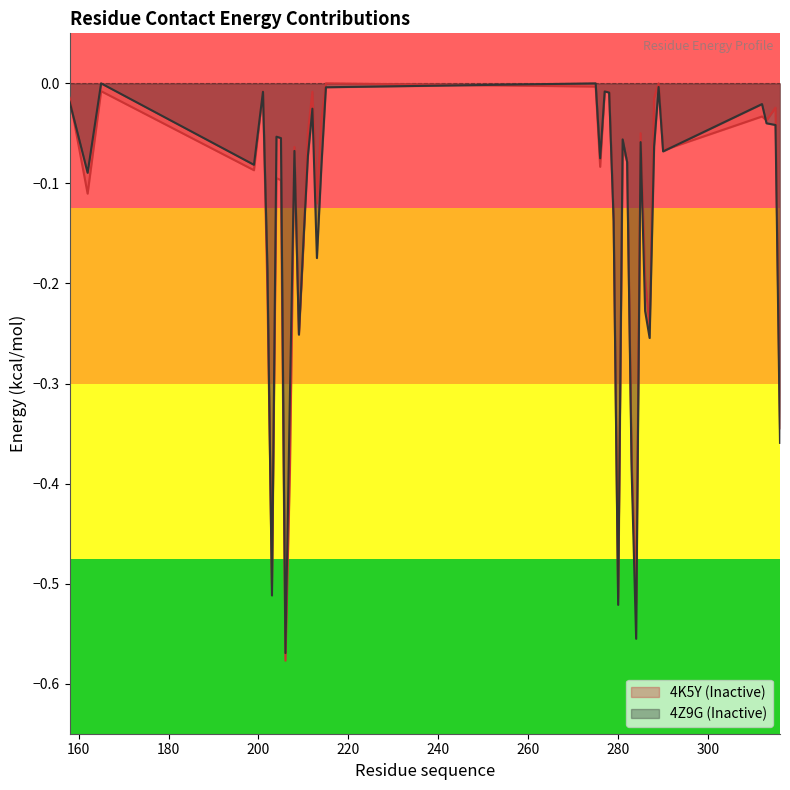

Reading left to right, what are all the values shown in this chart?

4K5Y (Inactive): -0.0	-0.1	-0.0	-0.1	-0.0	-0.2	-0.5	-0.1	-0.1	-0.6	-0.4	-0.1	-0.3	-0.2	-0.0	-0.0	-0.1	-0.0	0.0	-0.0	-0.1	-0.0	-0.0	-0.1	-0.5	-0.1	-0.1	-0.4	-0.5	-0.0	-0.2	-0.2	-0.0	0.0	-0.1	-0.0	-0.0	-0.0	-0.3
4Z9G (Inactive): -0.0	-0.1	0.0	-0.1	-0.0	-0.2	-0.5	-0.1	-0.1	-0.6	-0.3	-0.1	-0.3	-0.2	-0.1	-0.0	-0.2	-0.1	-0.0	0.0	-0.1	-0.0	-0.0	-0.1	-0.5	-0.1	-0.1	-0.4	-0.6	-0.1	-0.2	-0.3	-0.1	-0.0	-0.1	-0.0	-0.0	-0.0	-0.4